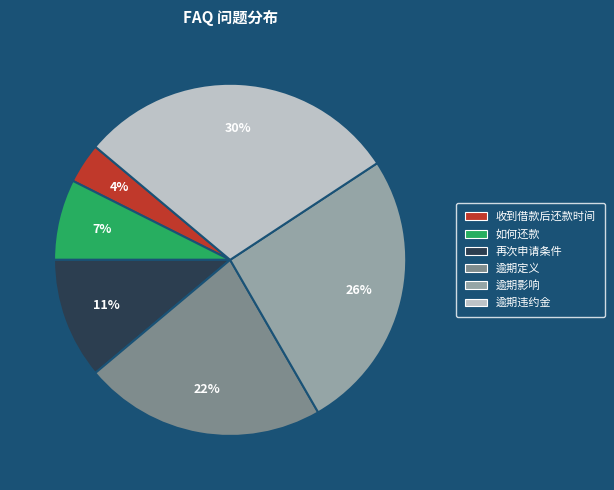

To the nearest percent, what is the average slice percentage?

17%